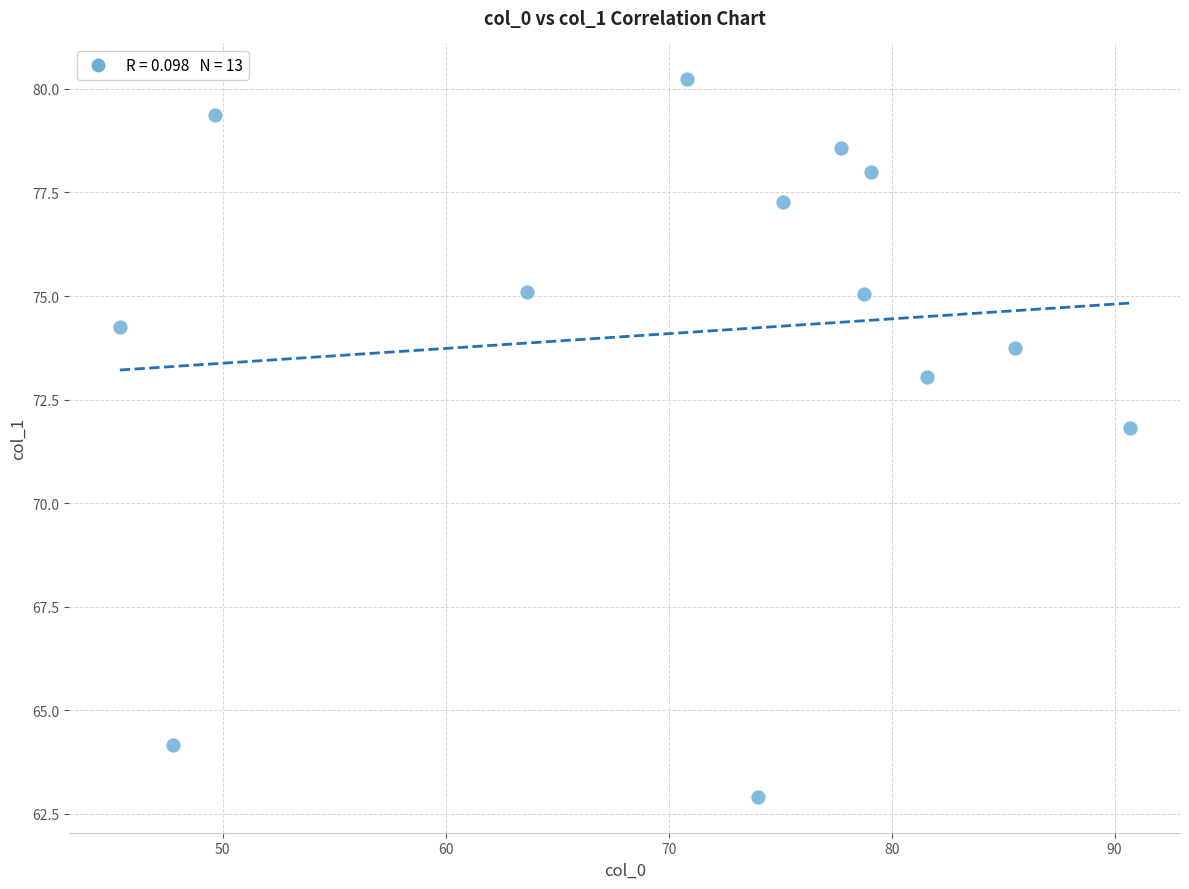

What Y value in the scatter plot is closest to 71?

71.8